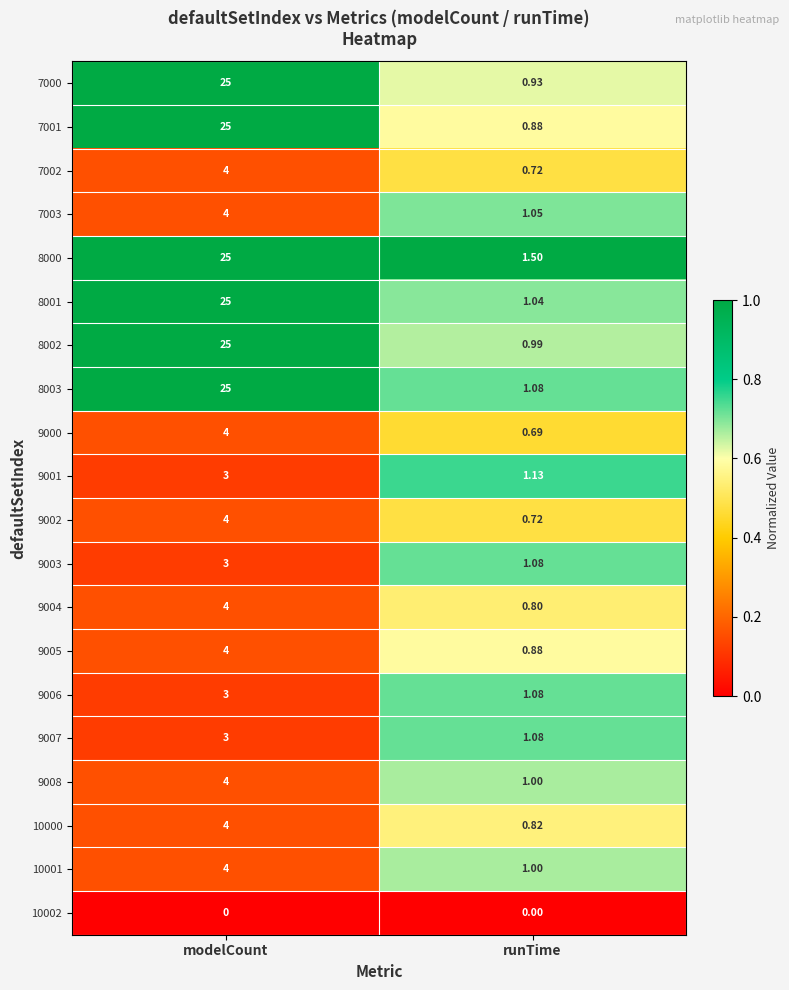

At how many categories does at least one series exceed 0?

2